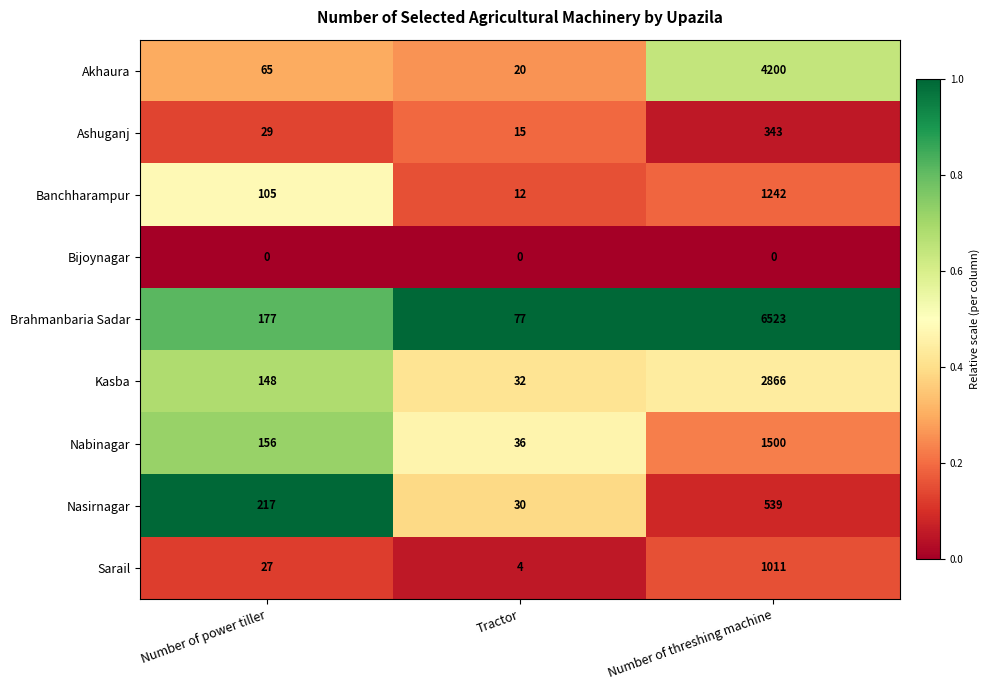

The Brahmanbaria Sadar series shows 8644 at Number of threshing machine. True or false?

False